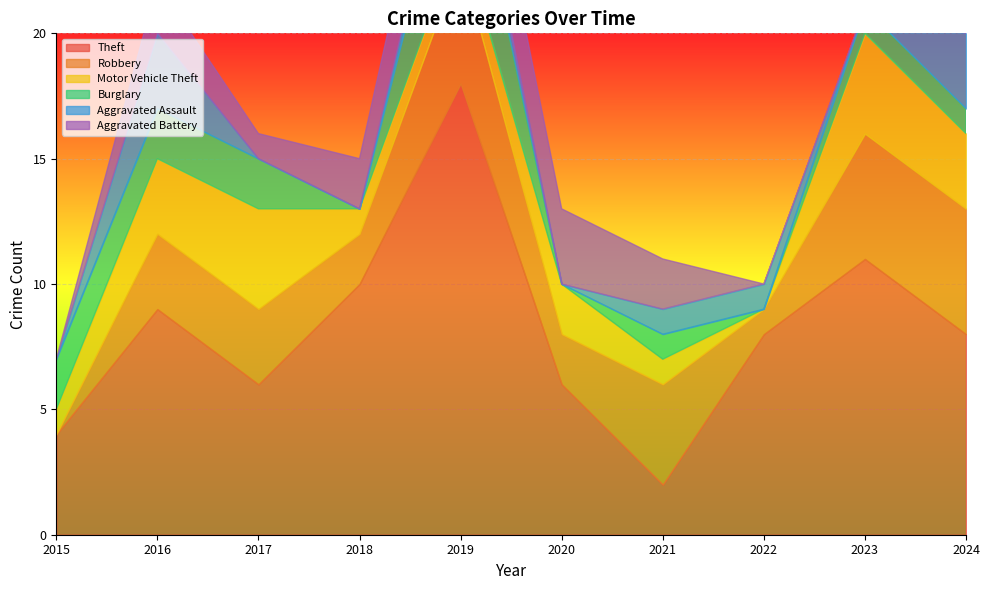

True or false: Aggravated Assault and Aggravated Battery intersect in this chart.

True